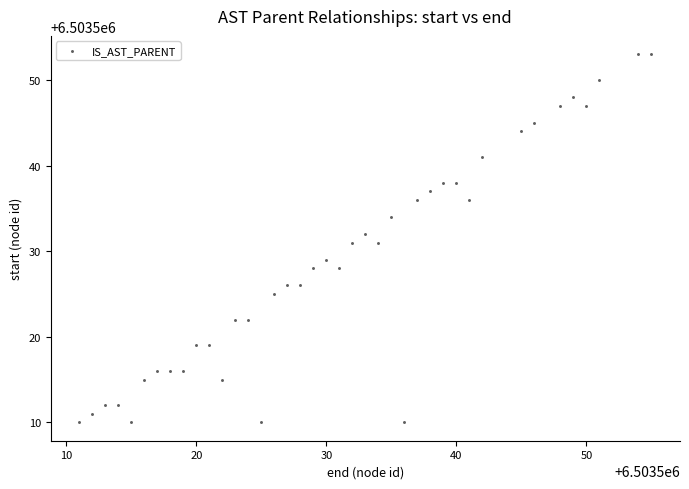

What is the range of Y values (max minus min)?

43